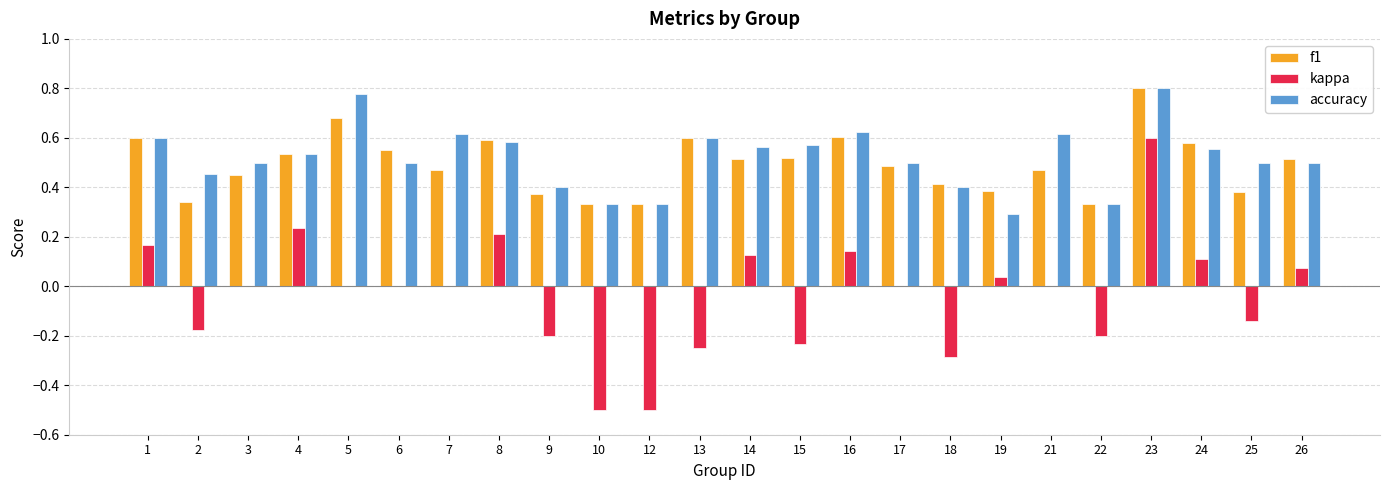

What is the sum of the f1 values at 9 and 23?

1.2